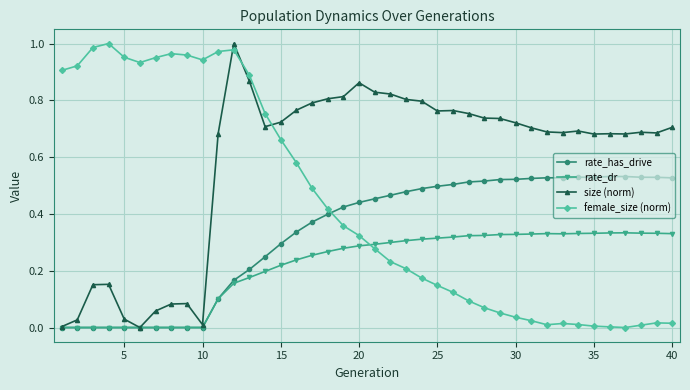

List the series in order of their overall mean, highest first.

size (norm), female_size (norm), rate_has_drive, rate_dr